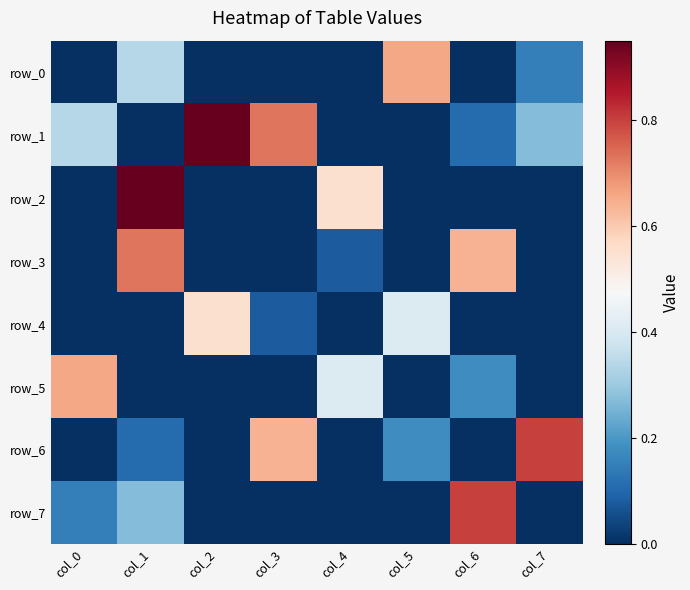

Rank the categories by row_5 value from highest to lowest.

col_0, col_4, col_6, col_1, col_2, col_3, col_5, col_7